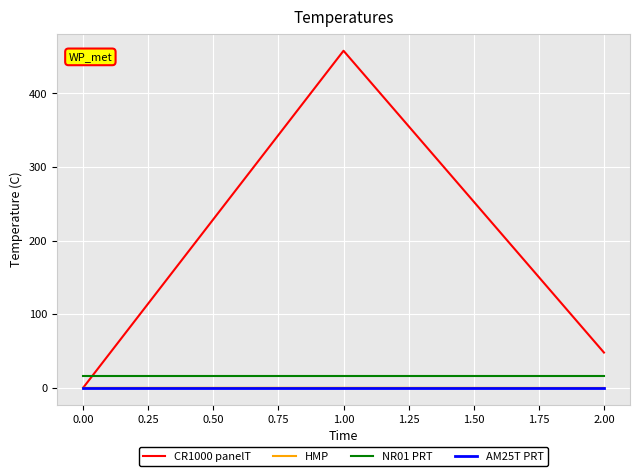

What is the maximum value for CR1000 panelT?

457.8